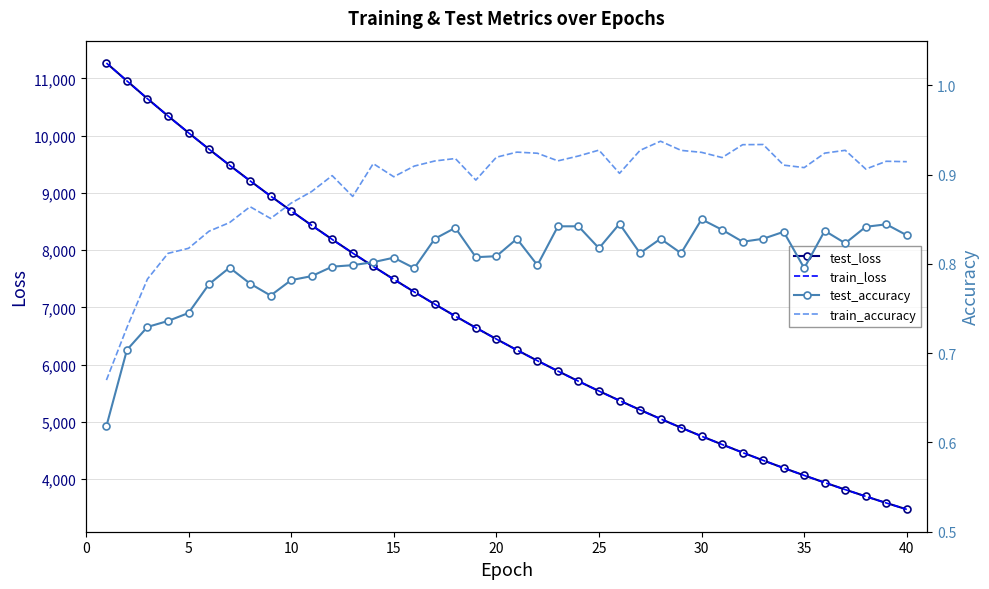

What is the highest value of the train_accuracy series?

0.9